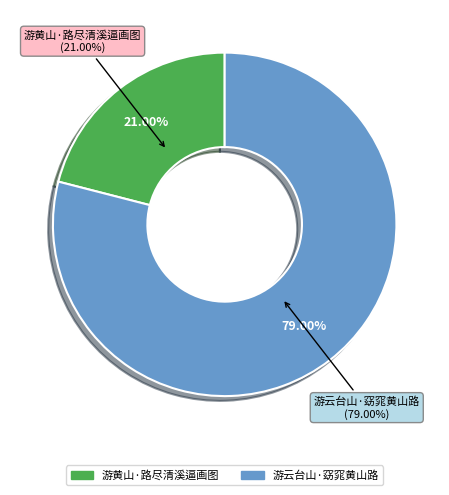

To the nearest percent, what is the average slice percentage?

50%